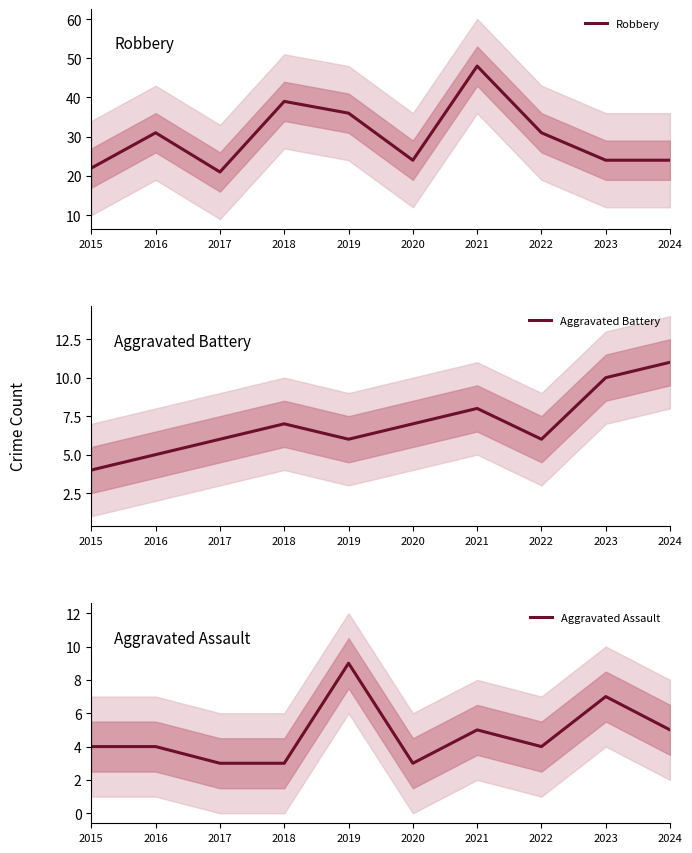

At which label is Aggravated Assault closest to 6?

2021